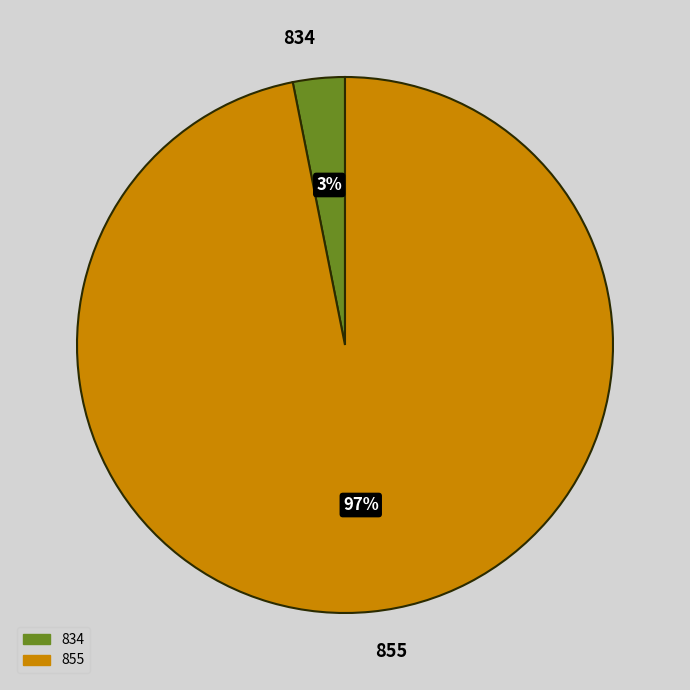

Is the sum of 855 and 834 greater than half?

Yes